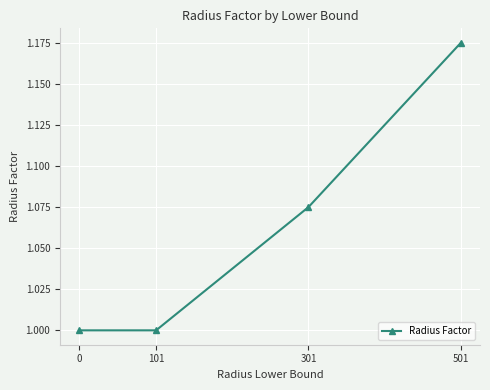

What value does the data have at 101?

1.0